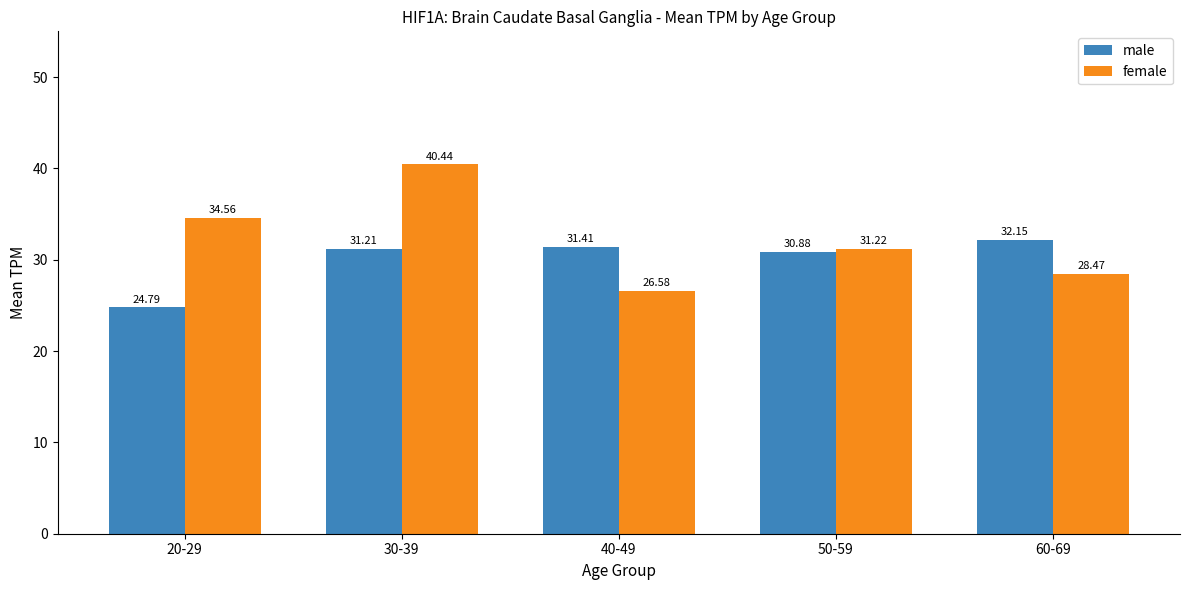

The male series shows 31.4 at 40-49. True or false?

True